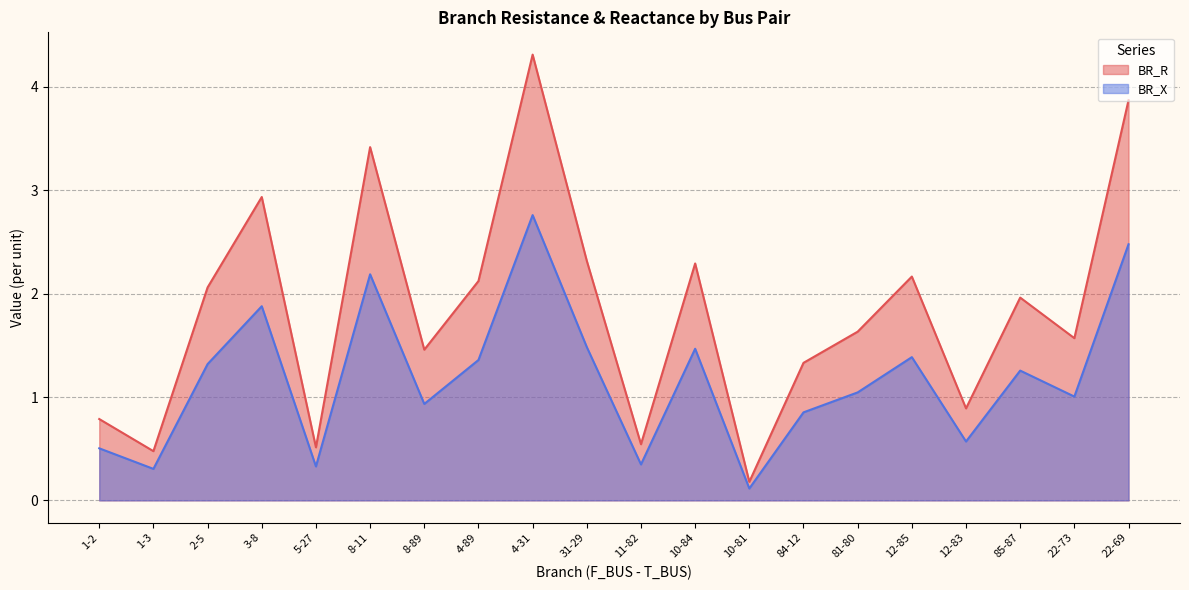

Reading left to right, list all the values displayed in this chart.

BR_R: 0.8	0.5	2.1	2.9	0.5	3.4	1.5	2.1	4.3	2.3	0.5	2.3	0.2	1.3	1.6	2.2	0.9	2.0	1.6	3.9
BR_X: 0.5	0.3	1.3	1.9	0.3	2.2	0.9	1.4	2.8	1.5	0.3	1.5	0.1	0.9	1.0	1.4	0.6	1.3	1.0	2.5